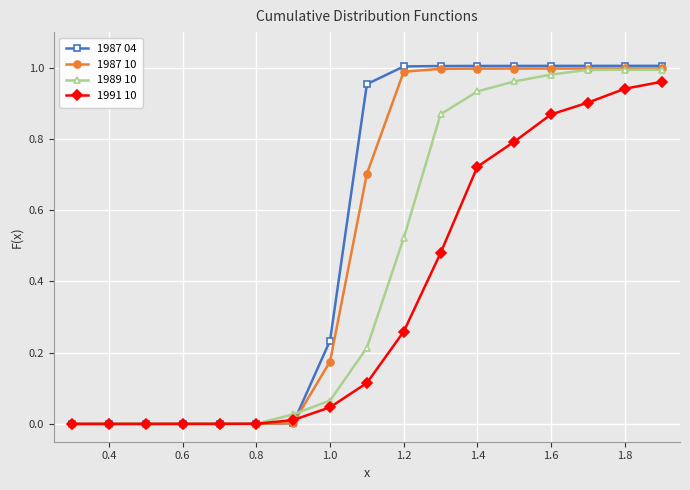

What are all the series names shown in the legend?

1987 04, 1987 10, 1989 10, 1991 10